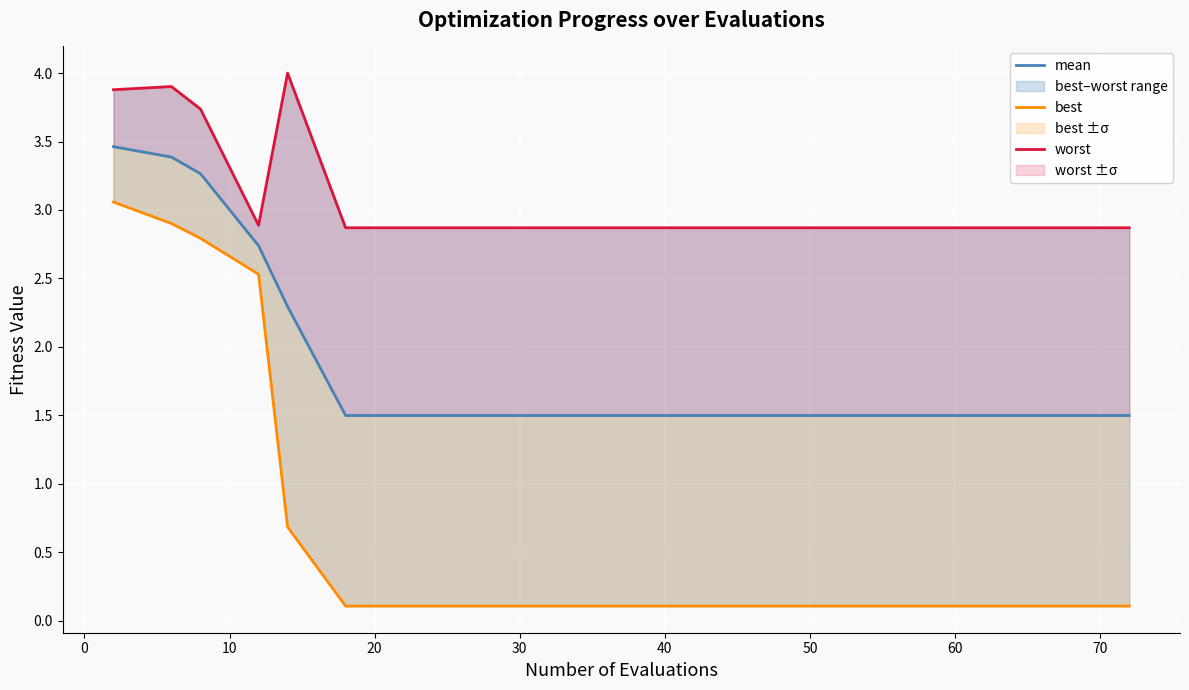

At which category does the chart reach its minimum across all series?

40